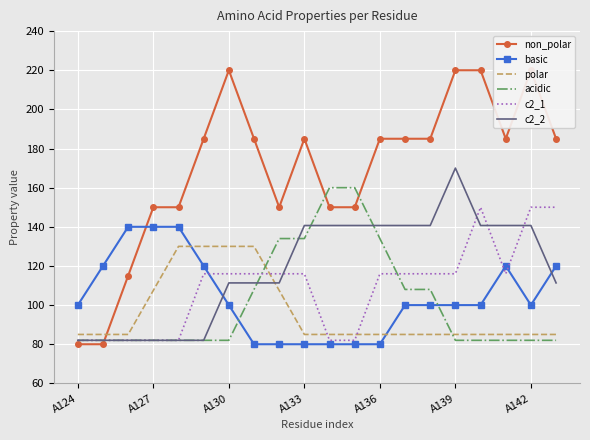

The value of basic at A142 is 100.0. True or false?

True